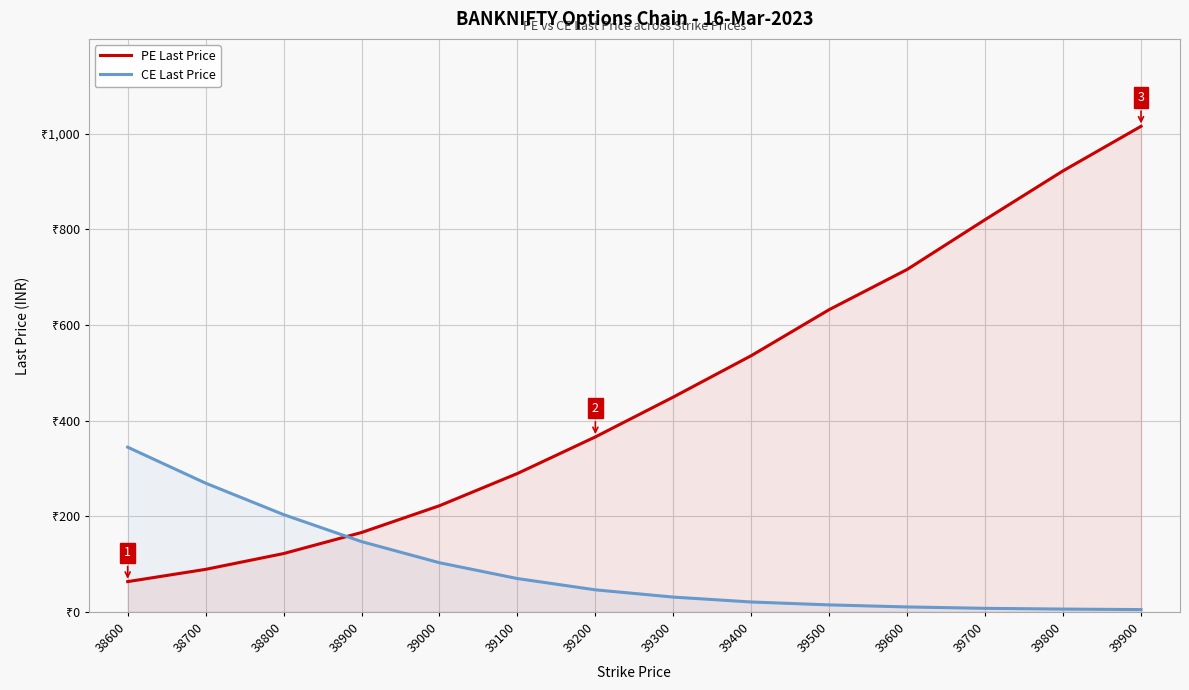

Does the chart have visible grid lines?

Yes